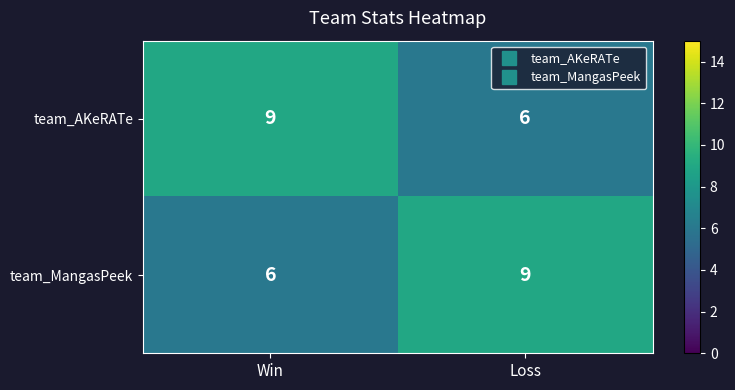

At Loss, list the series in order from smallest to largest.

team_AKeRATe, team_MangasPeek